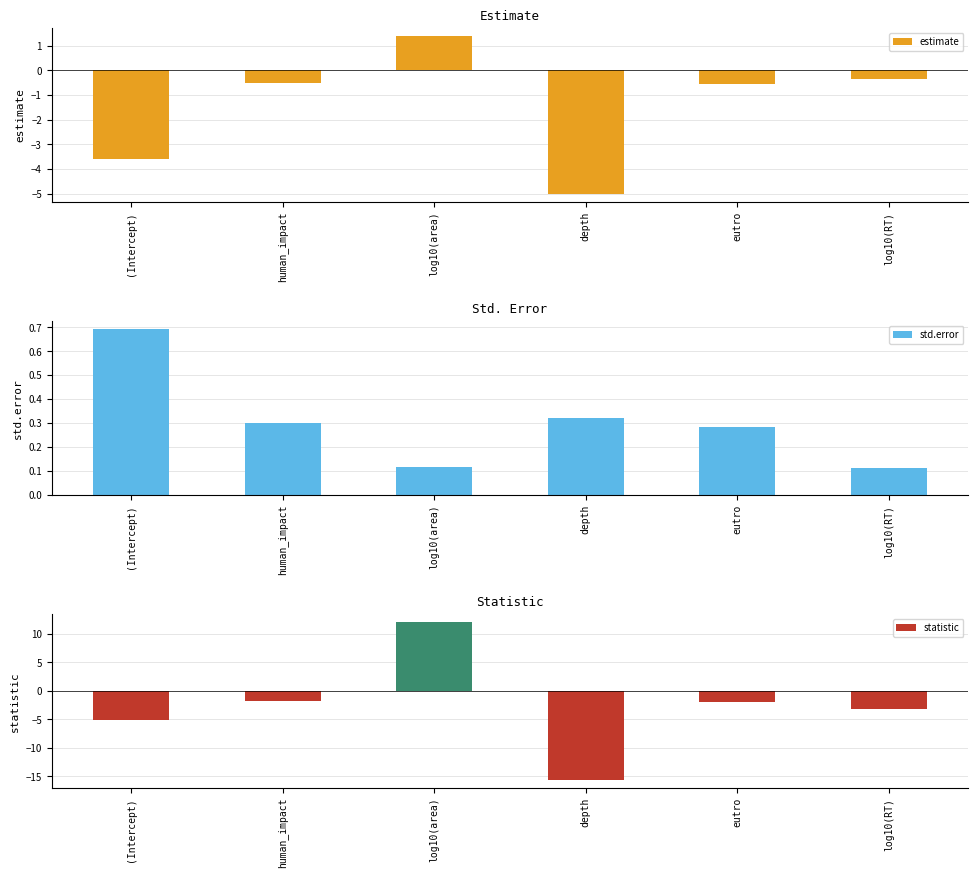

The estimate series shows 1.4 at log10(area). True or false?

True